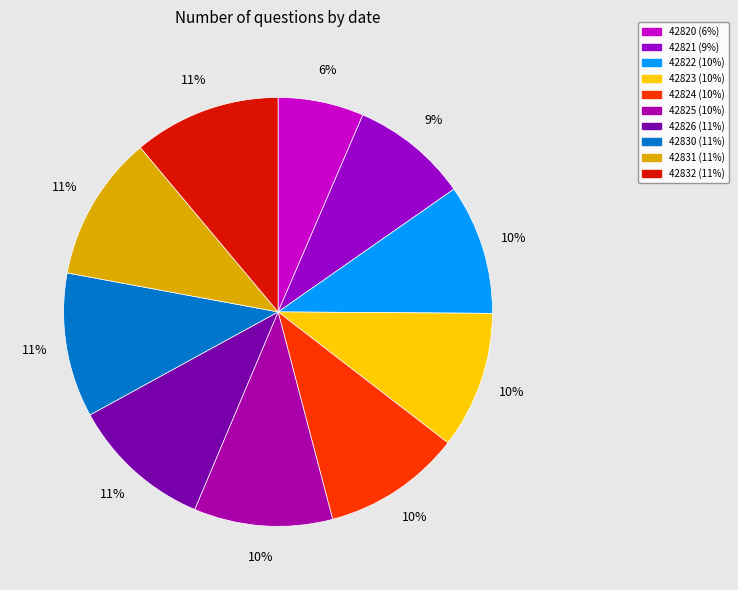

How much of the chart is everything except 42820?

93.5%